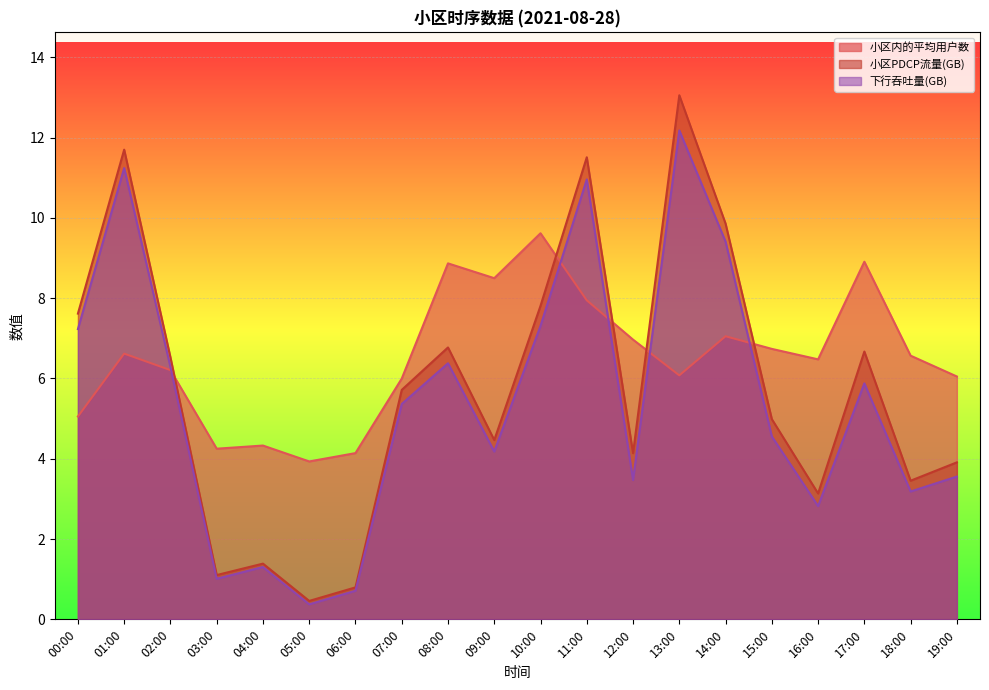

At which label does 下行吞吐量(GB) reach its peak?

13:00